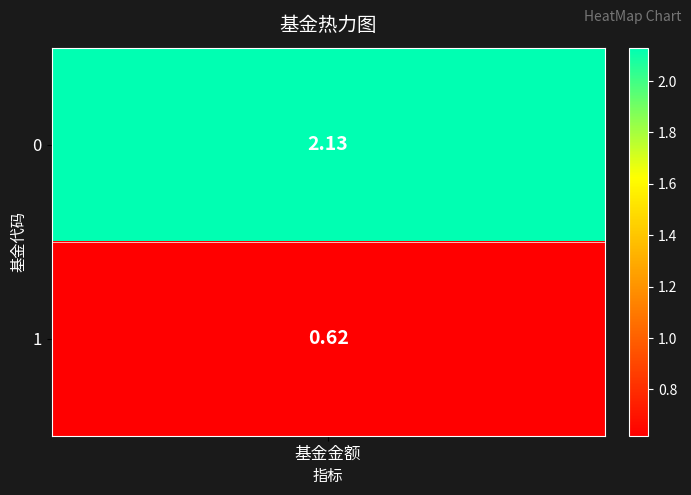

What is the average value?

1.4